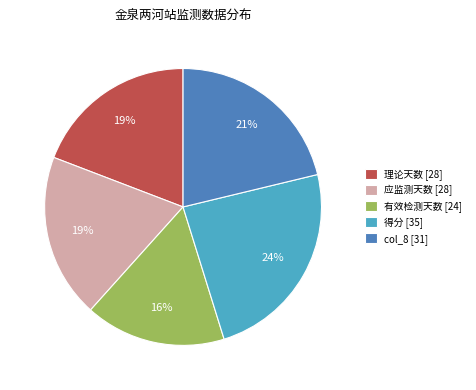

To the nearest percent, what is the difference between the largest and smallest slice percentages?

8%